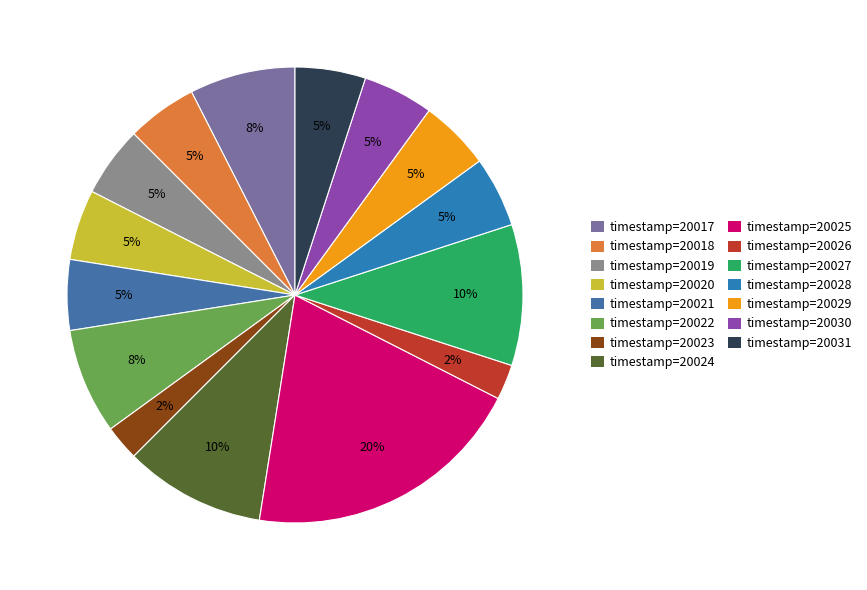

How many slices are in this pie chart?

15